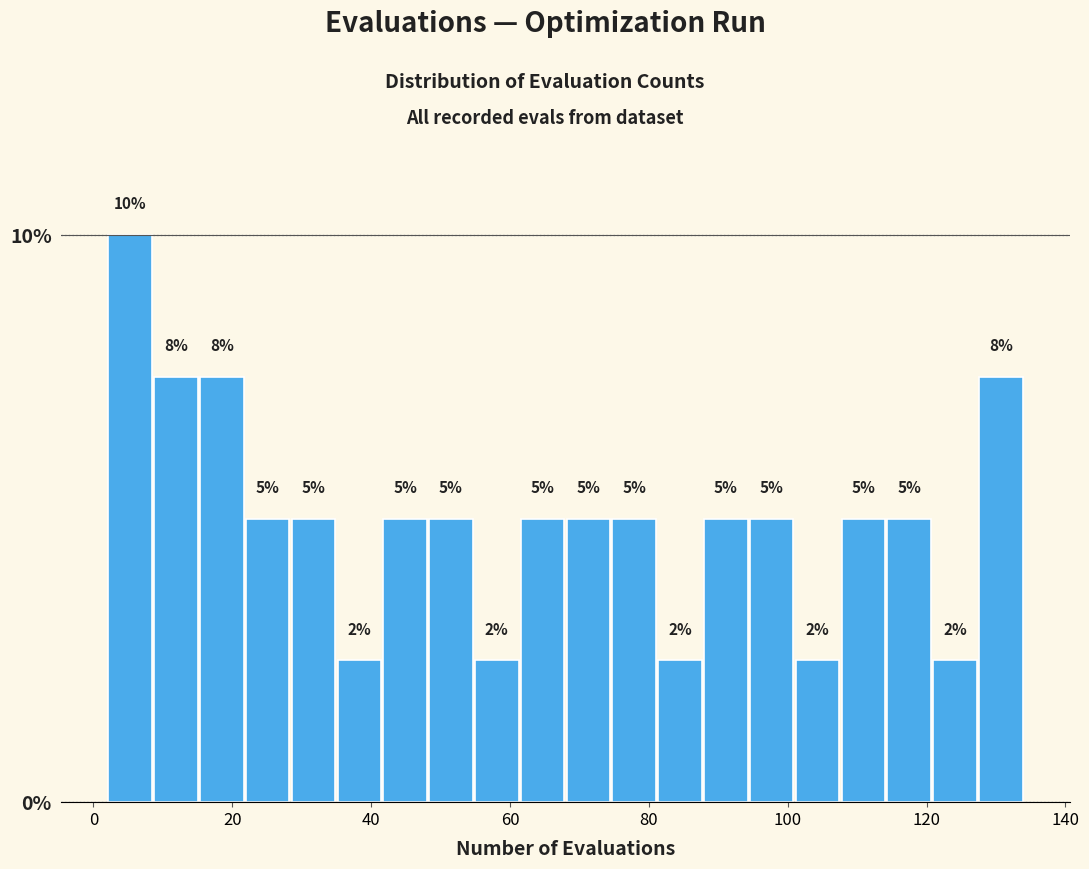

Read against the x-axis, roughly where is the centre of the tallest bar?

6